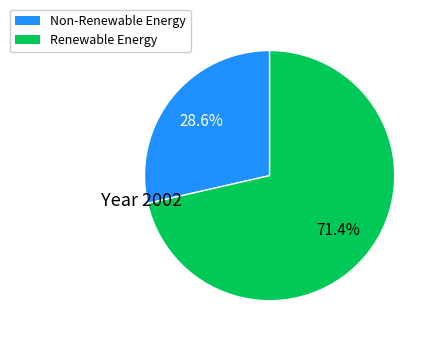

Does any single category account for the majority?

Yes